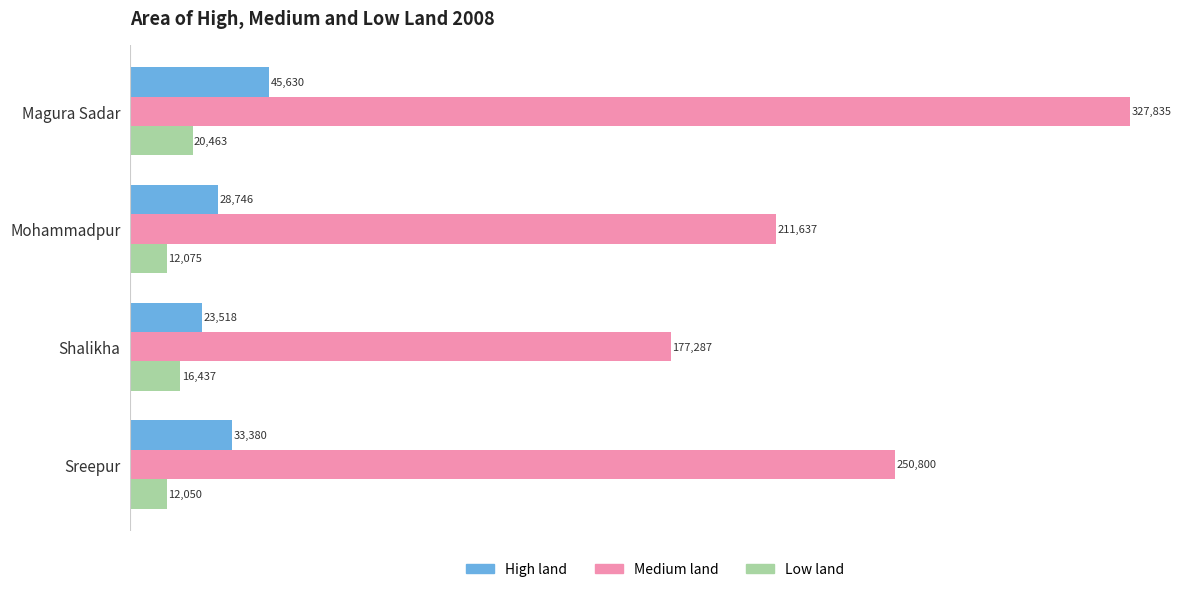

Is it true that Medium land equals 309913 at Mohammadpur?

False